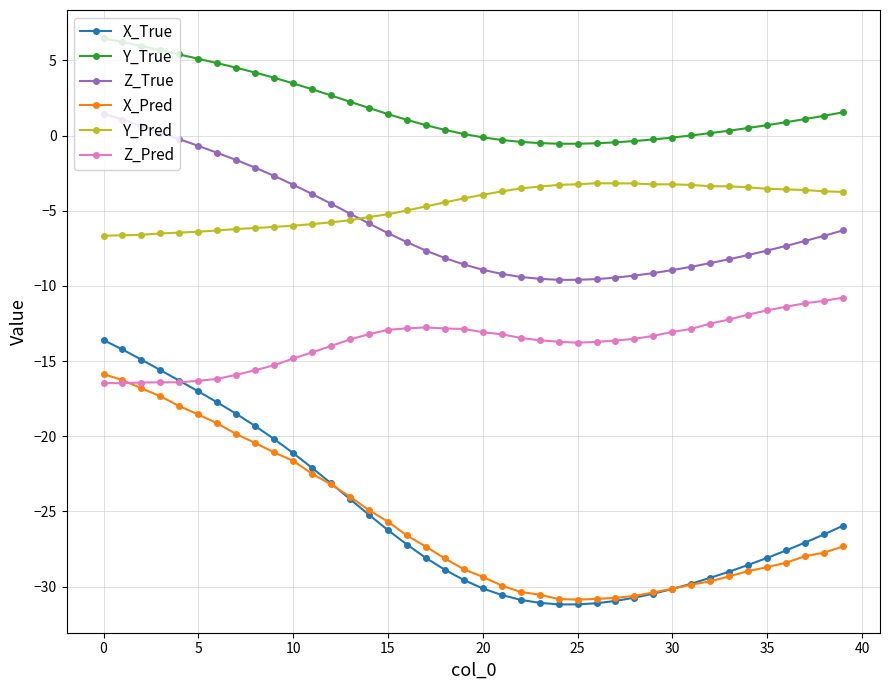

True or false: Y_Pred and X_True cross at least once.

False